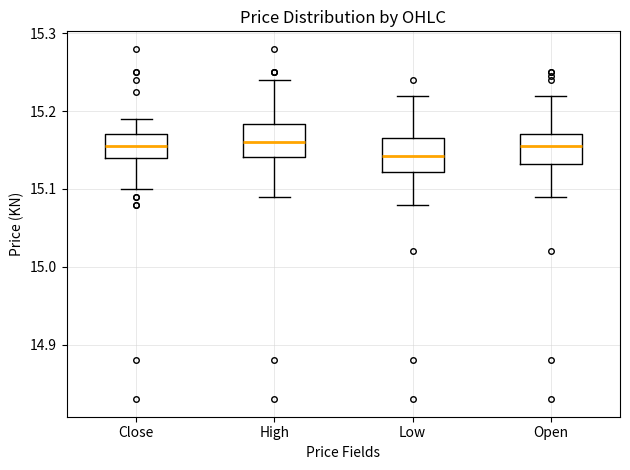

Reading left to right, read every box against the y-axis: the position of its median line, the range the box covers, and the ends of its whiskers. The values are not printed on the chart, so give them approximately, as read against the axis.

Close: median 15.15, box 15.14 to 15.17, whiskers 15.10 to 15.19
High: median 15.16, box 15.14 to 15.18, whiskers 15.09 to 15.24
Low: median 15.14, box 15.12 to 15.16, whiskers 15.08 to 15.22
Open: median 15.15, box 15.13 to 15.17, whiskers 15.09 to 15.22